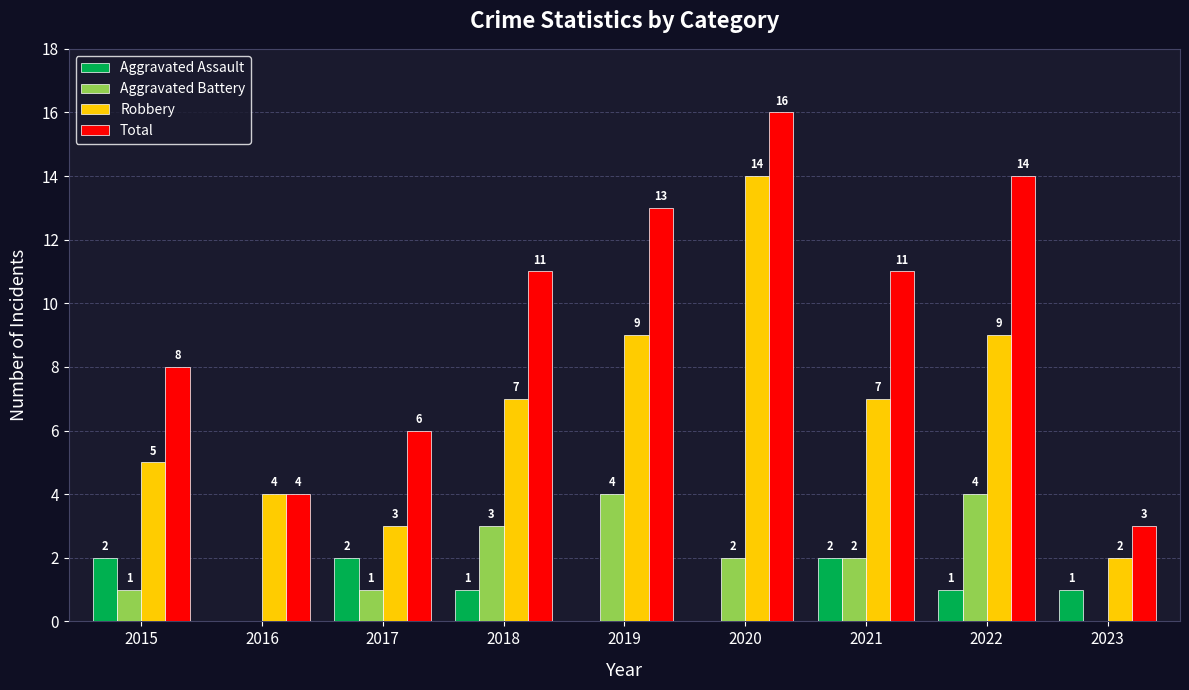

Is the value of Robbery at 2018 greater than the value of Aggravated Battery at 2015?

Yes